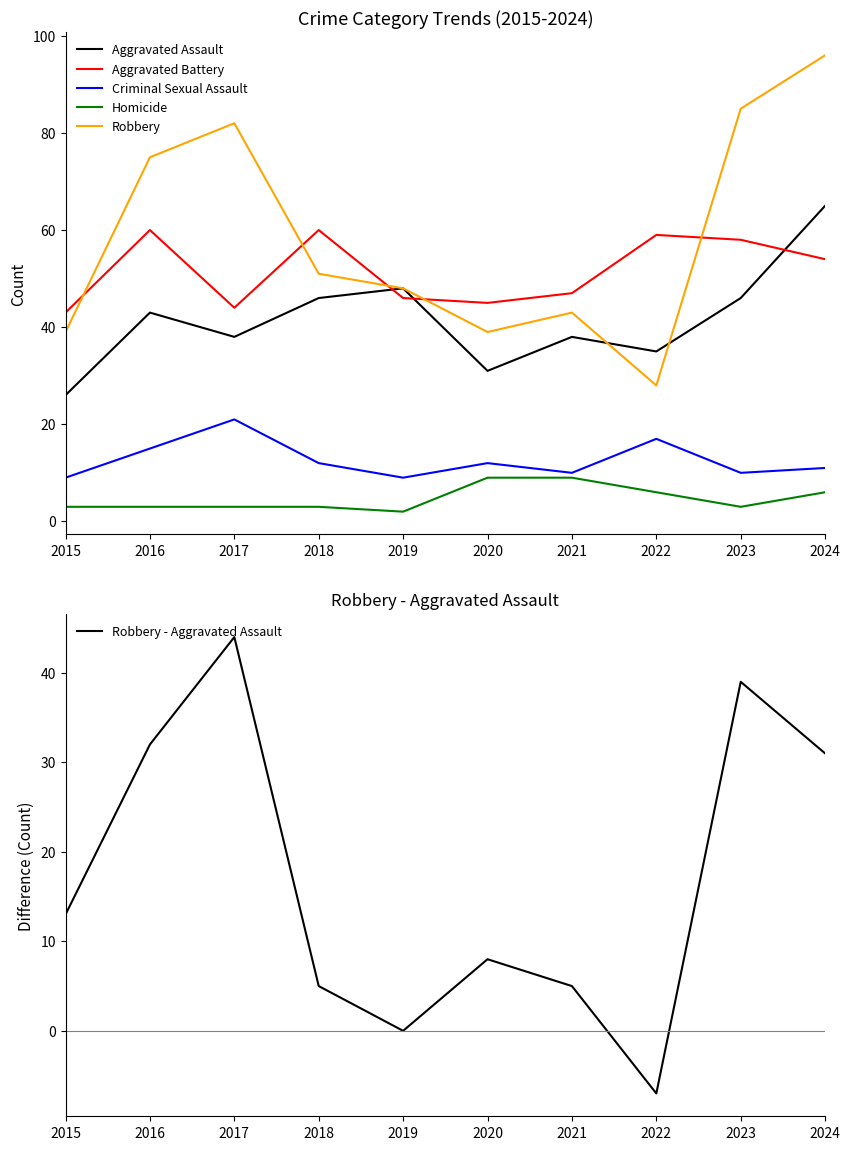

At which category is the sum across all series the highest?

2024